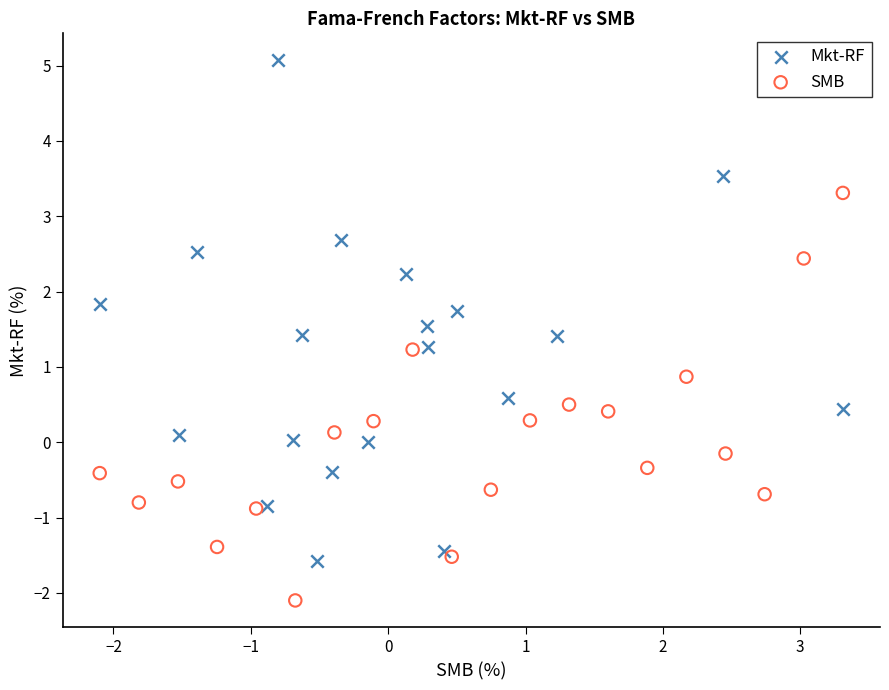

Which series has the largest Y range (max minus min)?

Mkt-RF